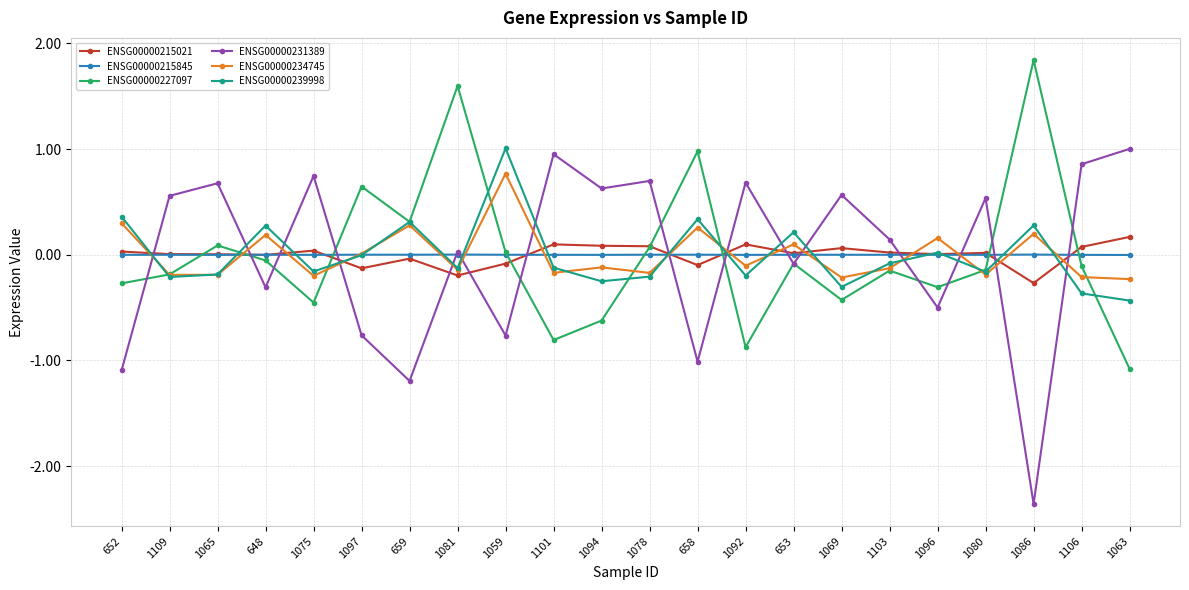

Which category has the highest value across all series?

1086